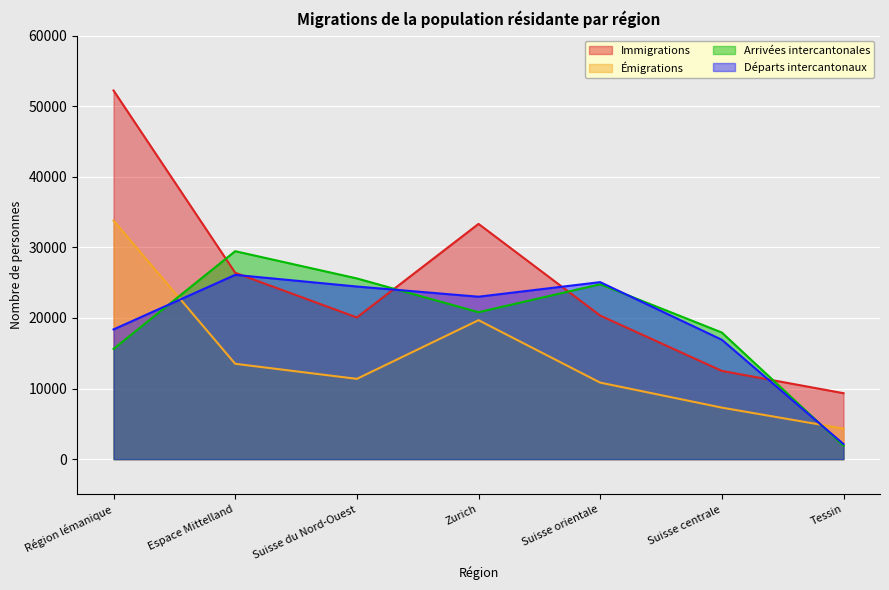

At how many categories does at least one series exceed 27100?

3